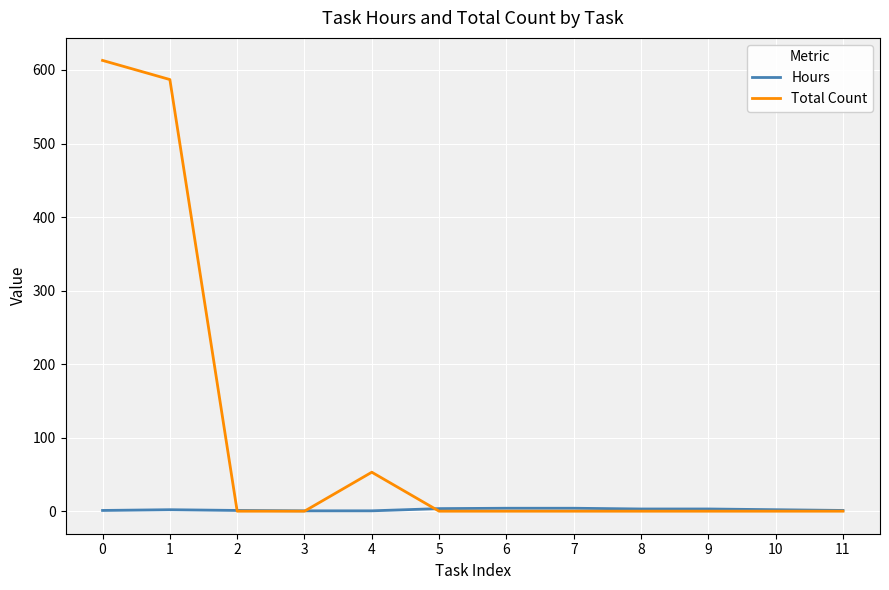

List the series in order of their peak value, highest first.

Total Count, Hours